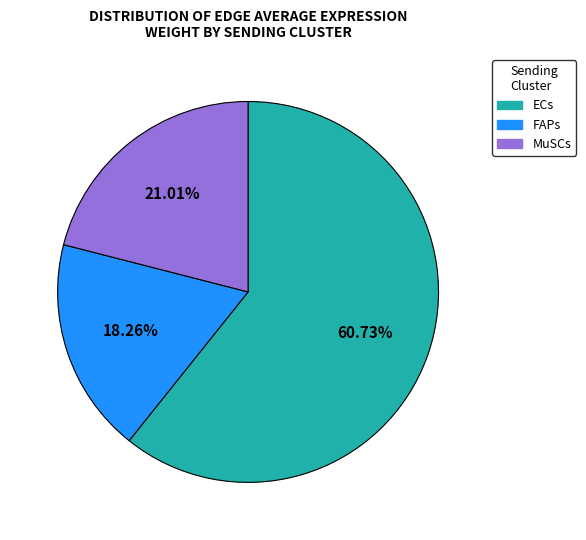

How many slices are in this pie chart?

3